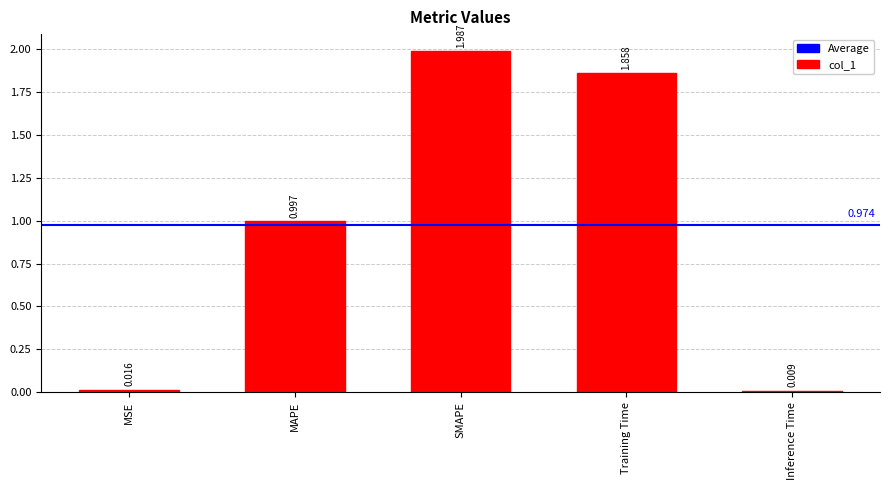

How many distinct data groups are displayed?

1